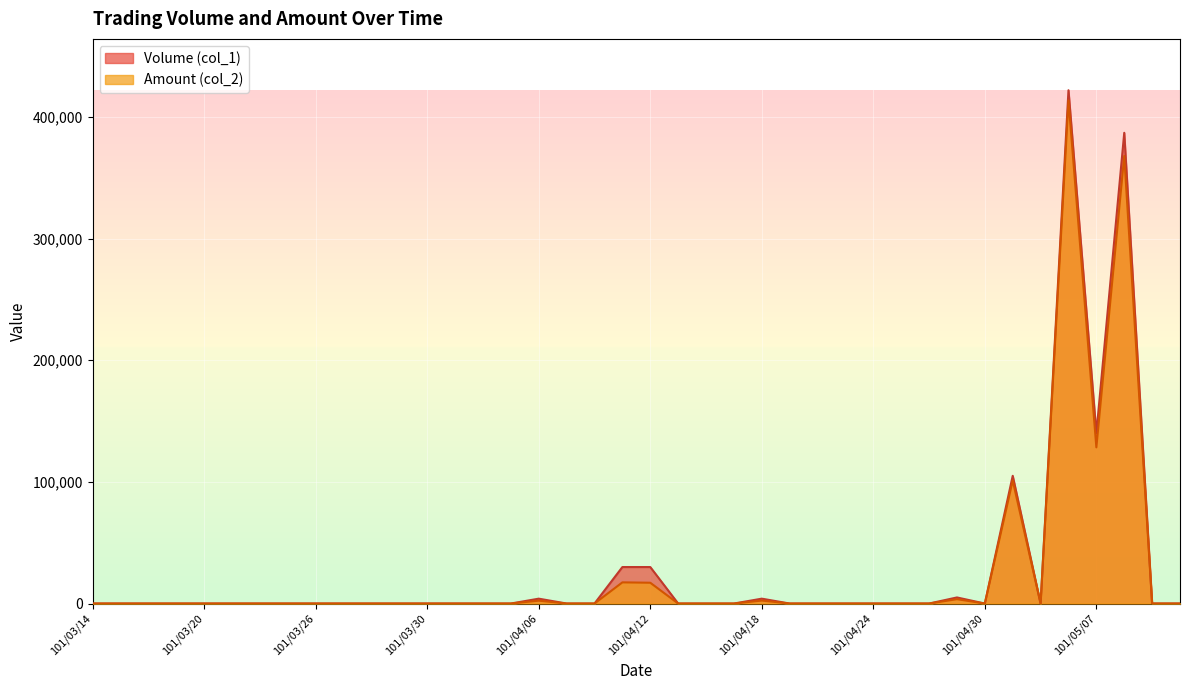

Reading left to right, extract all data points from this chart.

Volume (col_1): 0	0	0	0	0	0	0	0	0	0	0	0	0	0	0	0	4000	0	0	30000	30000	0	0	0	4000	0	0	0	0	0	0	5000	0	105000	0	422000	140000	387000	0	0
Amount (col_2): 0	0	0	0	0	0	0	0	0	0	0	0	0	0	0	0	2360	0	0	17400	17100	0	0	0	2440	0	0	0	0	0	0	3580	0	101150	0	413580	128400	367980	0	0